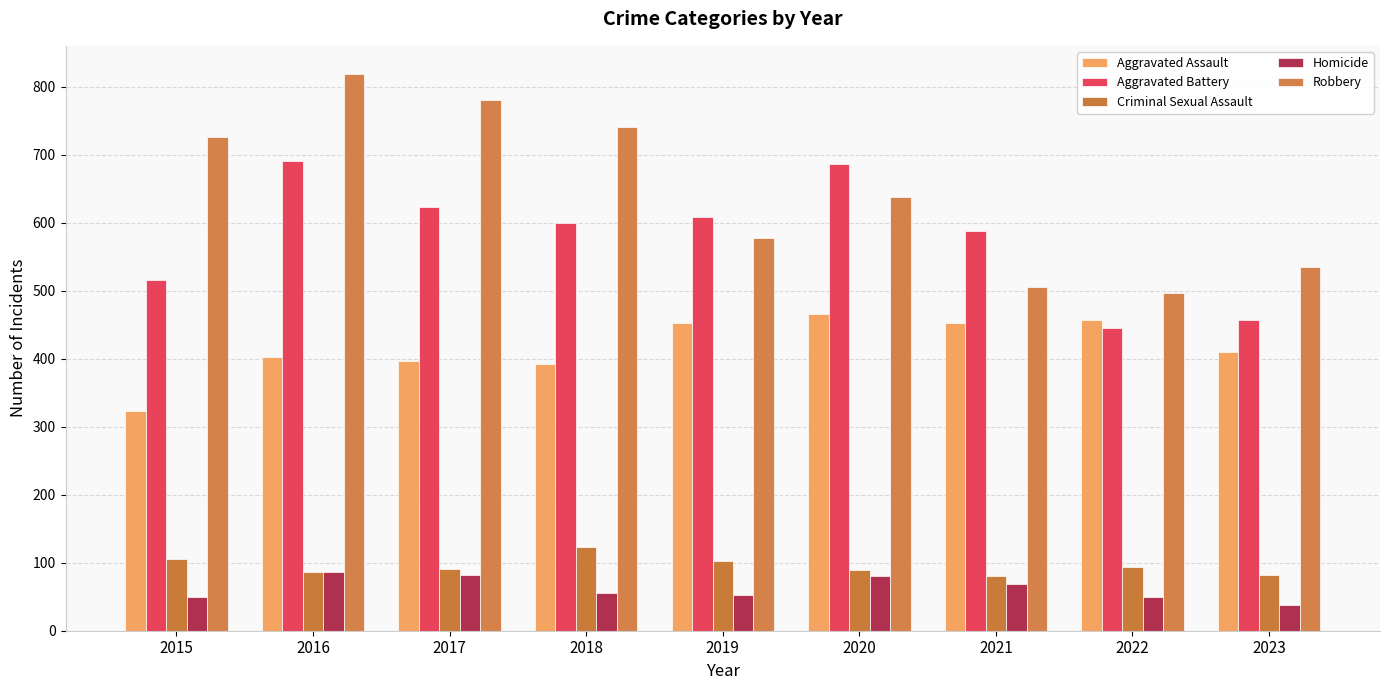

How many distinct data groups are displayed?

5